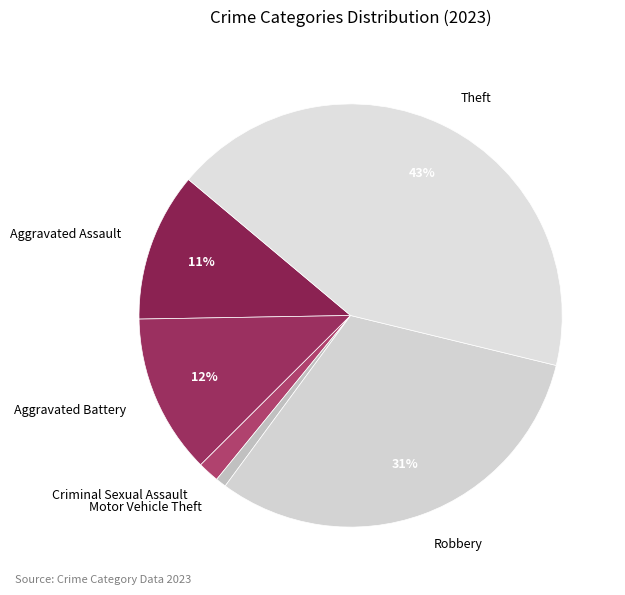

To the nearest percent, what is the average slice percentage?

17%